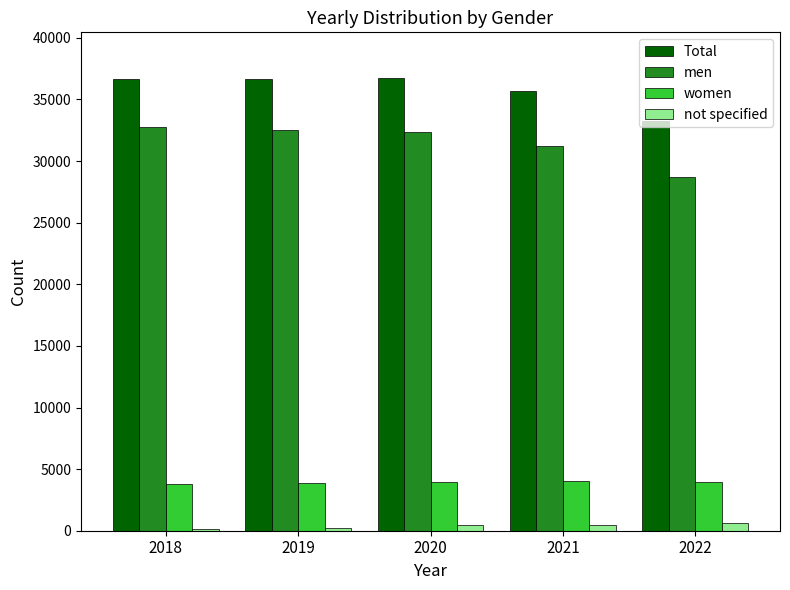

At which label is Total closest to 35030?

2021